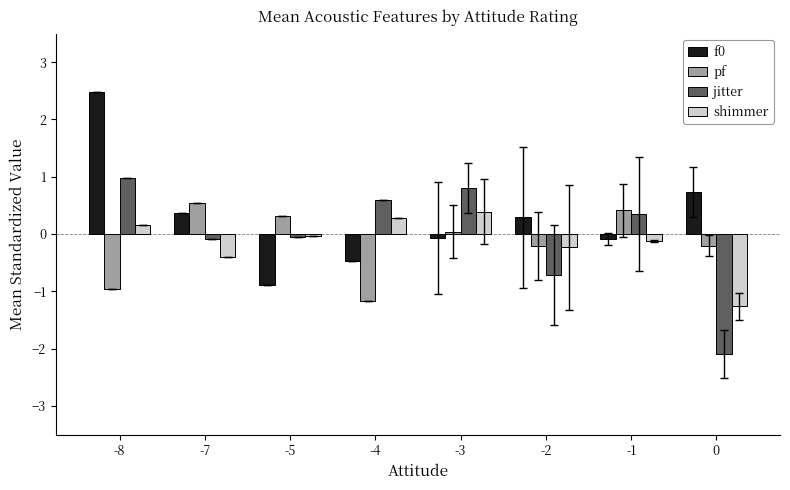

Reading right to left, what are all the values shown in this chart?

f0: 0=0.7	-1=-0.1	-2=0.3	-3=-0.1	-4=-0.5	-5=-0.9	-7=0.4	-8=2.5
pf: 0=-0.2	-1=0.4	-2=-0.2	-3=0.0	-4=-1.2	-5=0.3	-7=0.5	-8=-1.0
jitter: 0=-2.1	-1=0.4	-2=-0.7	-3=0.8	-4=0.6	-5=-0.1	-7=-0.1	-8=1.0
shimmer: 0=-1.3	-1=-0.1	-2=-0.2	-3=0.4	-4=0.3	-5=-0.0	-7=-0.4	-8=0.2